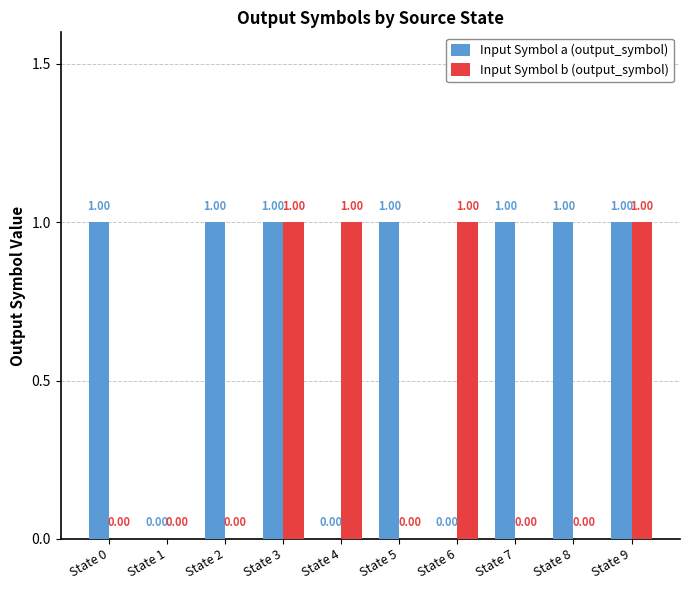

Is the value of Input Symbol b (output_symbol) at State 7 greater than the value of Input Symbol a (output_symbol) at State 3?

No